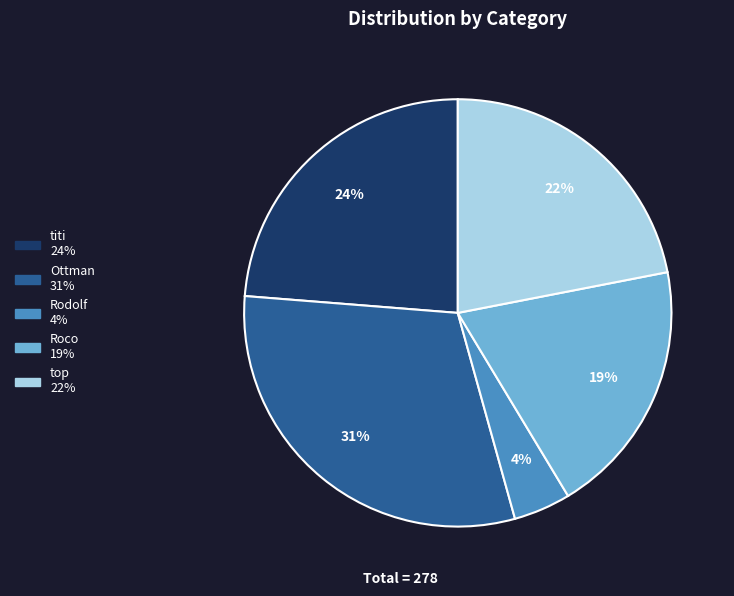

To the nearest percent, what is the average slice percentage?

20%